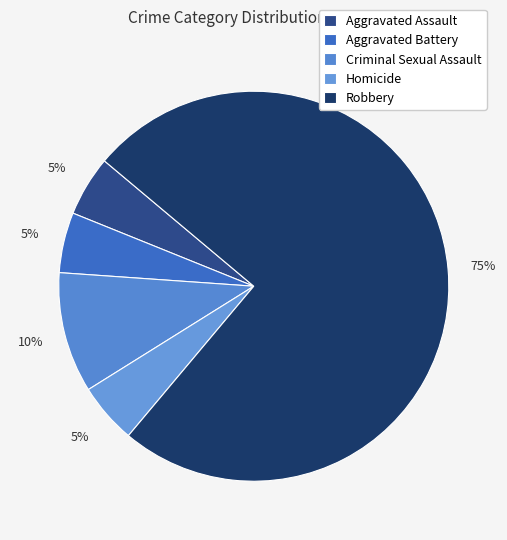

How many slices are in this pie chart?

5